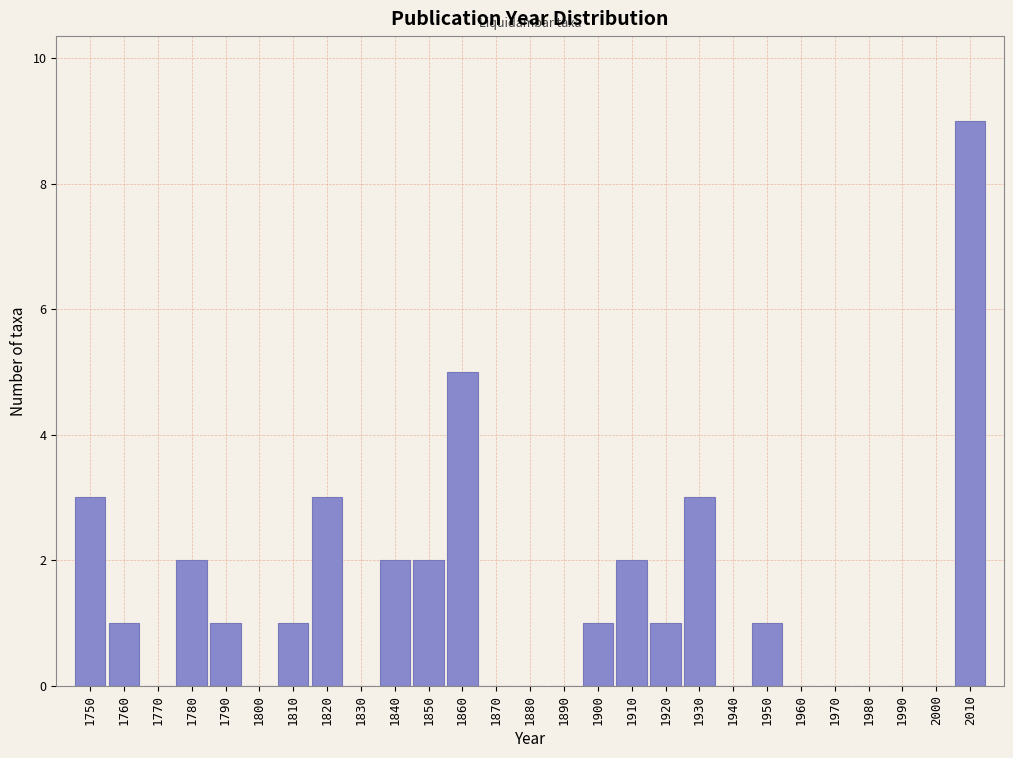

Reading left to right, extract all data points from this chart.

1750=3	1760=1	1770=0	1780=2	1790=1	1800=0	1810=1	1820=3	1830=0	1840=2	1850=2	1860=5	1870=0	1880=0	1890=0	1900=1	1910=2	1920=1	1930=3	1940=0	1950=1	1960=0	1970=0	1980=0	1990=0	2000=0	2010=9